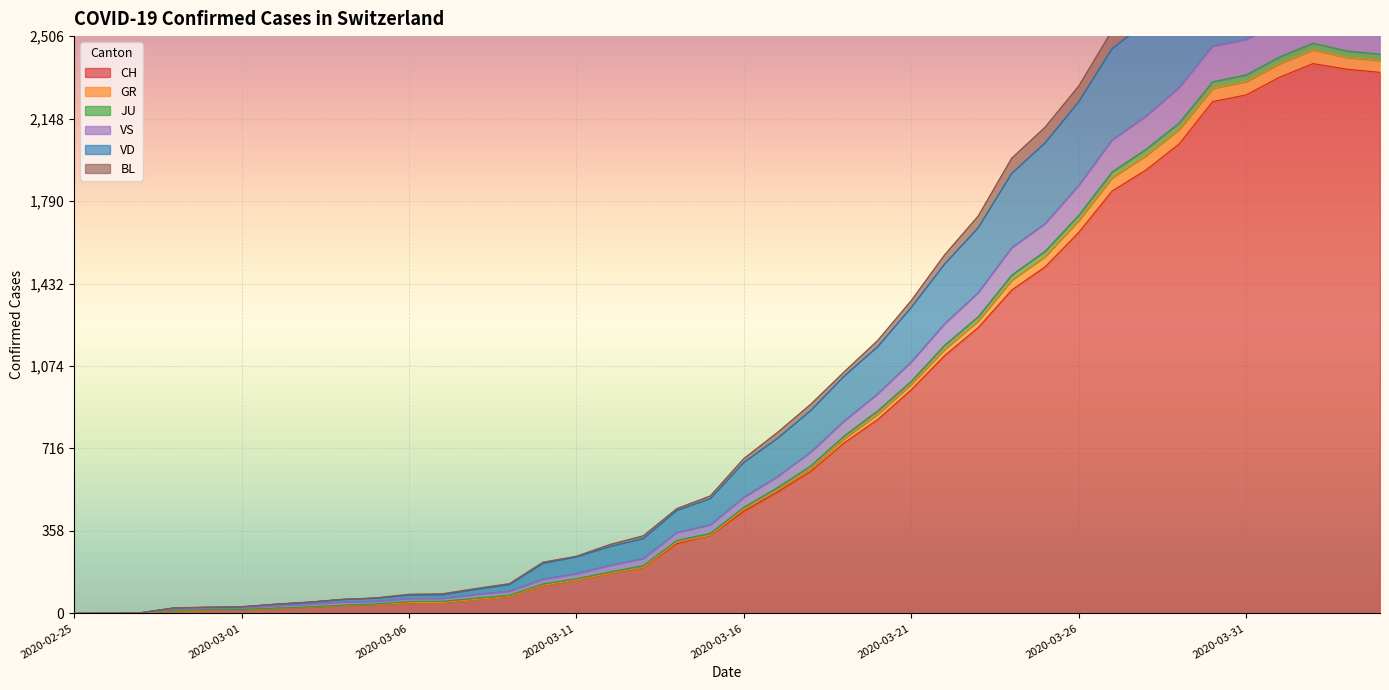

The value of VD at 2020-03-14 is 129. True or false?

False